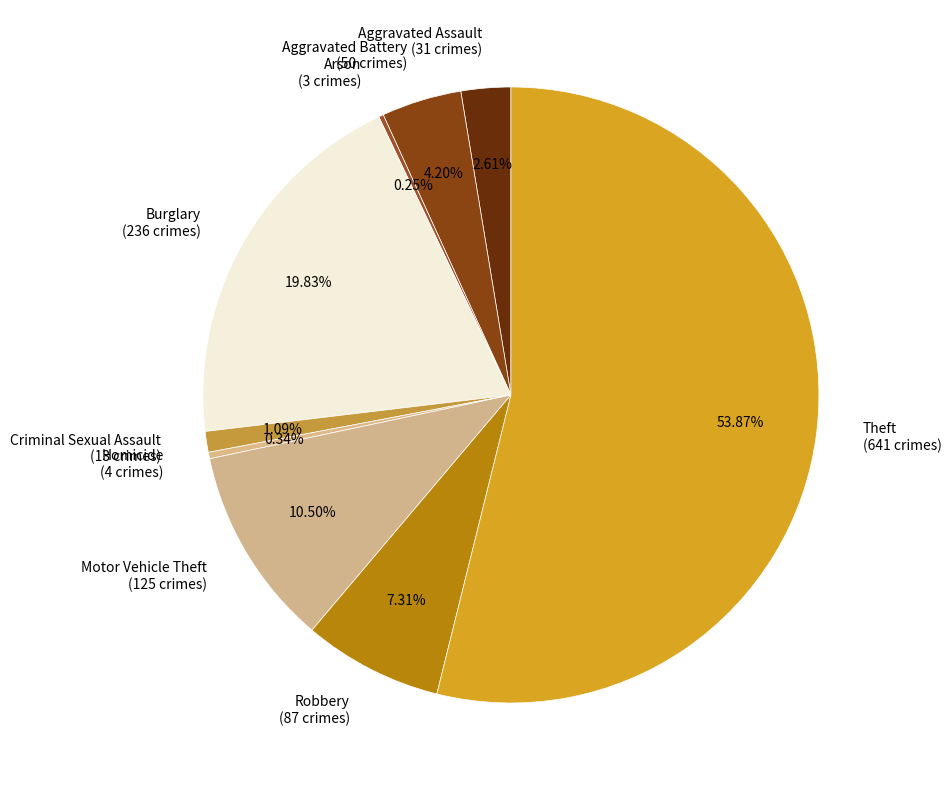

To the nearest percent, what is the combined percentage of Theft and Aggravated Battery?

58%